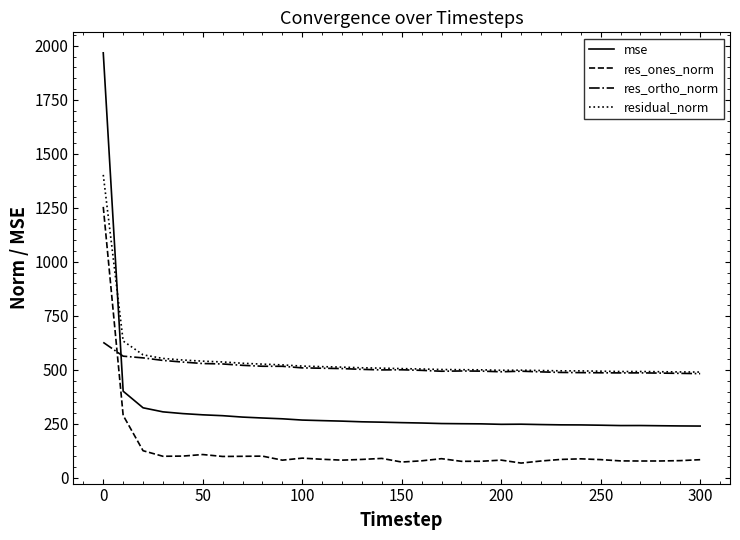

True or false: residual_norm and res_ones_norm cross at least once.

False